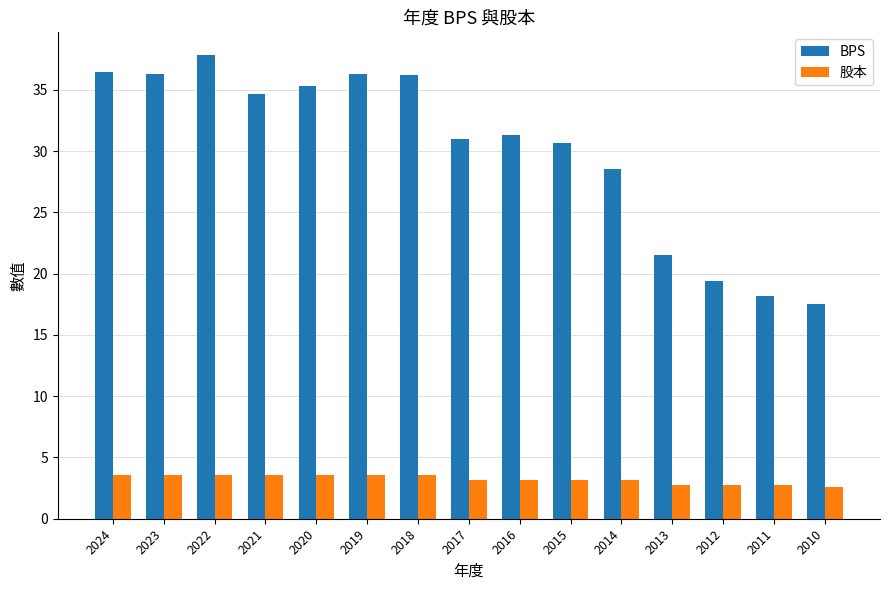

Which series changed the most between 2022 and 2011?

BPS